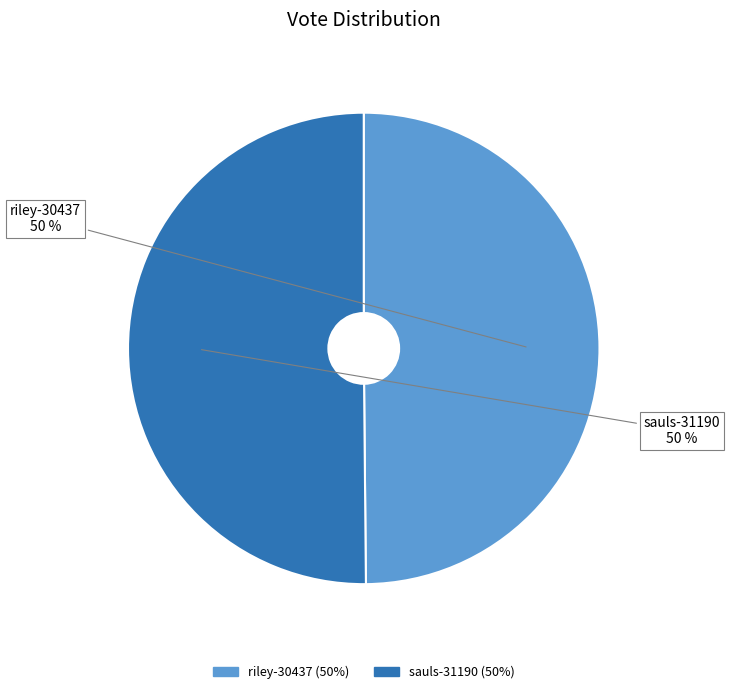

Is it true that riley-30437 is 50% of the pie?

True